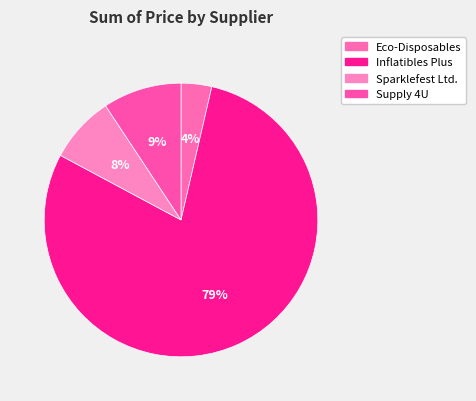

True or false: Sparklefest Ltd. accounts for 14% of the total.

False